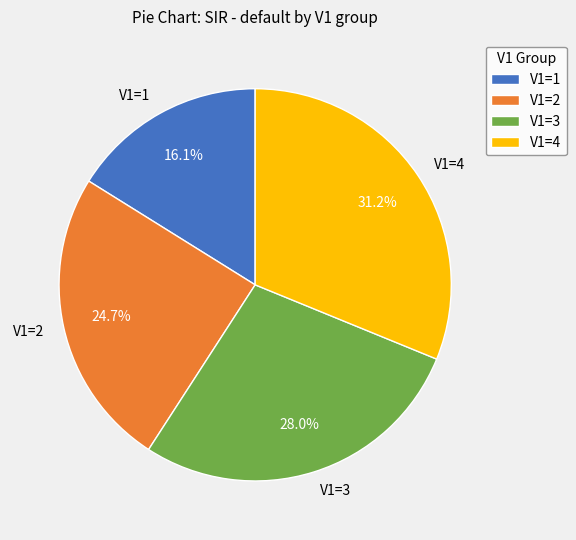

To the nearest percent, what portion does V1=1 represent?

16%